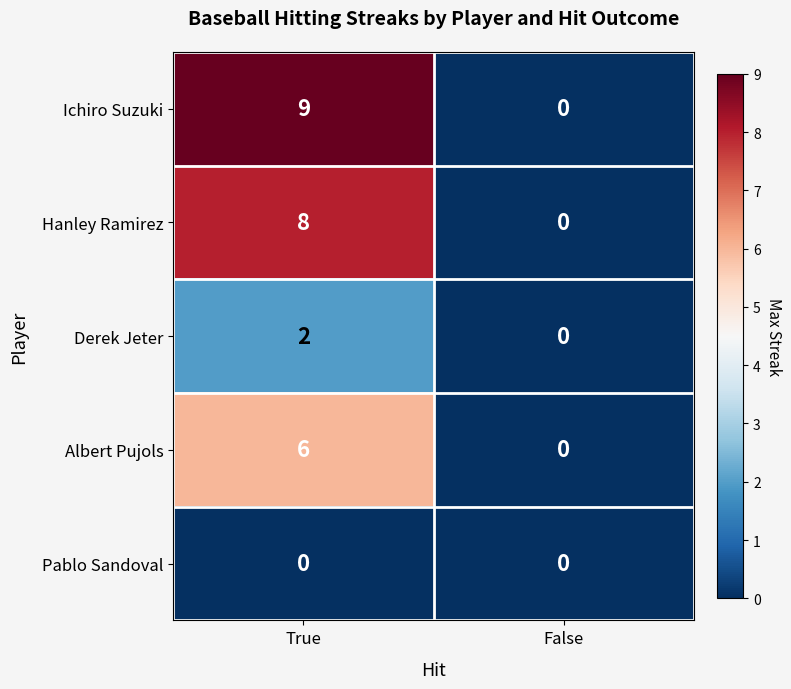

Which series has the largest total across all categories?

Ichiro Suzuki